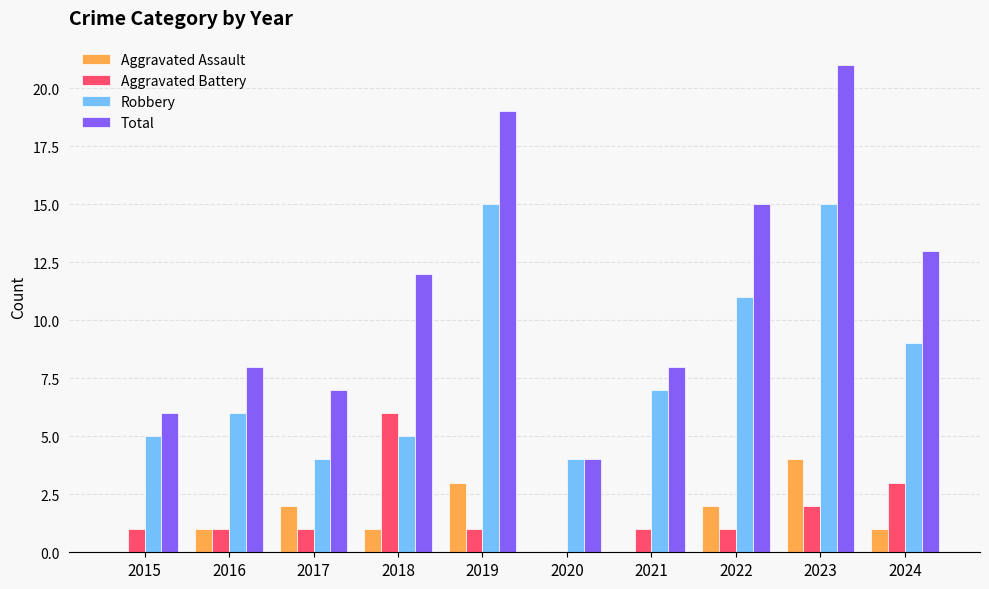

What is the maximum value for Aggravated Assault?

4